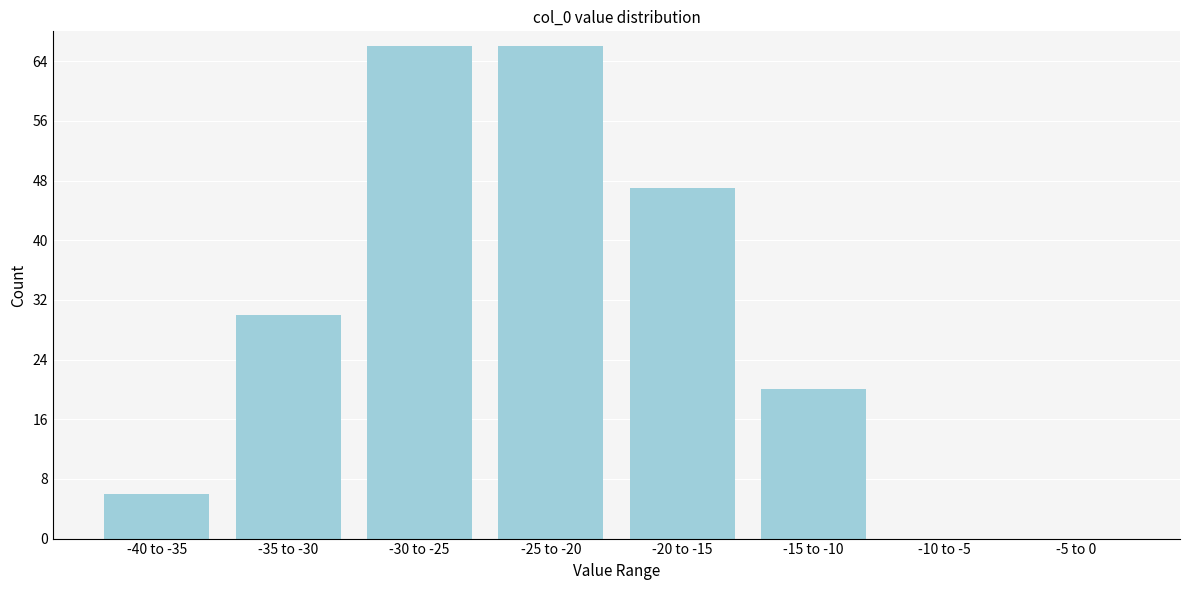

Reading right to left, transcribe all the data shown in this chart.

-5 to 0=0	-10 to -5=0	-15 to -10=20	-20 to -15=47	-25 to -20=66	-30 to -25=66	-35 to -30=30	-40 to -35=6